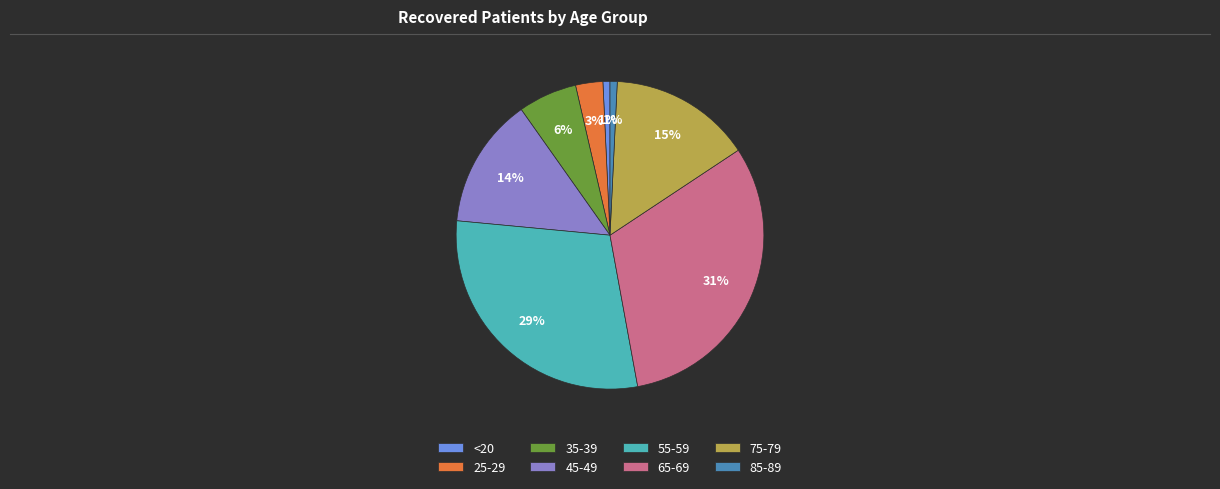

Combined, do 45-49 and <20 account for over 50%?

No